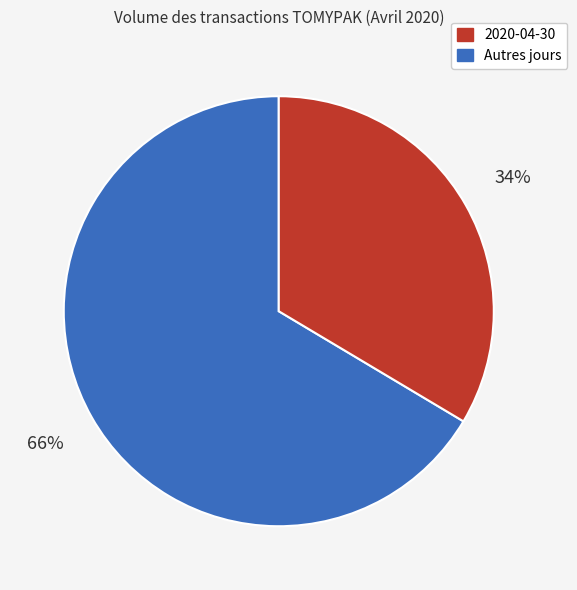

Does any single category account for the majority?

Yes